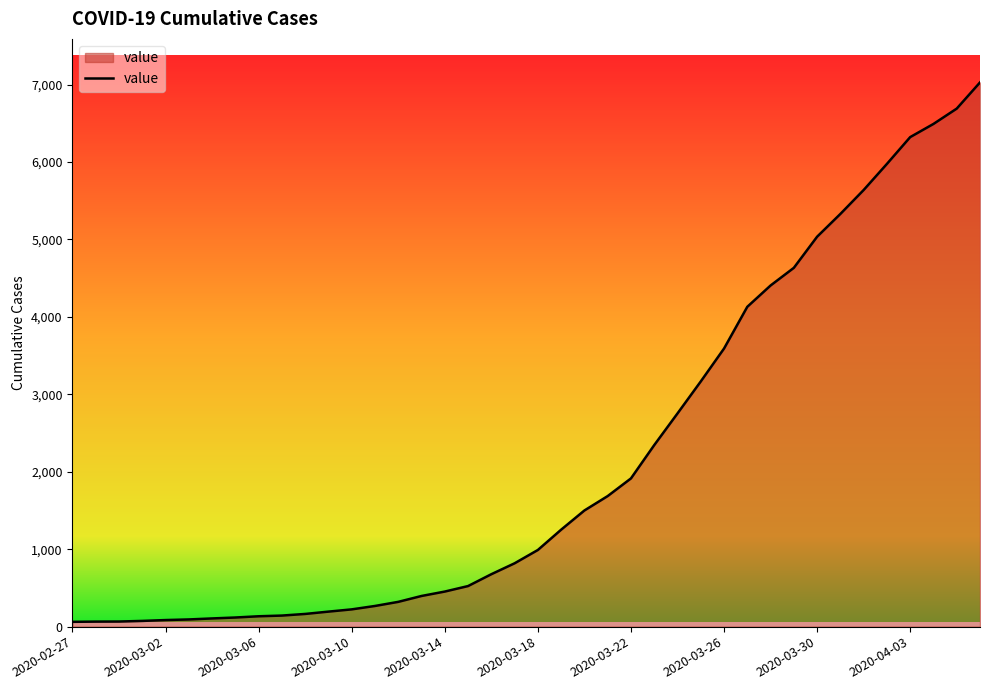

What is the maximum value shown in the chart?

7027